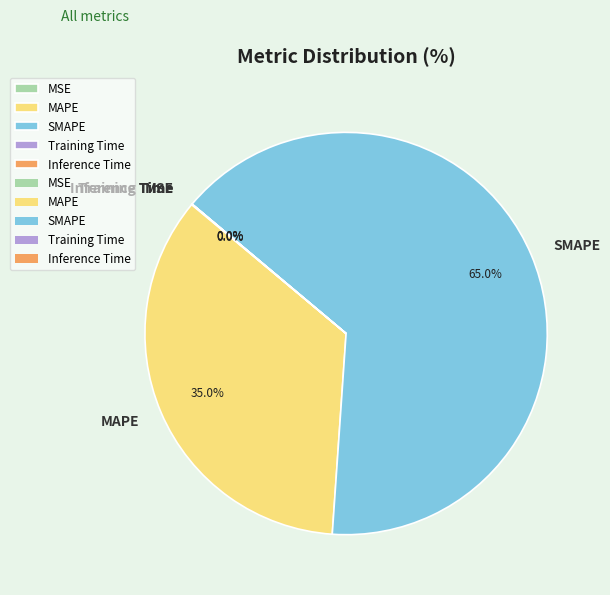

To the nearest percent, what is the average slice percentage?

20%